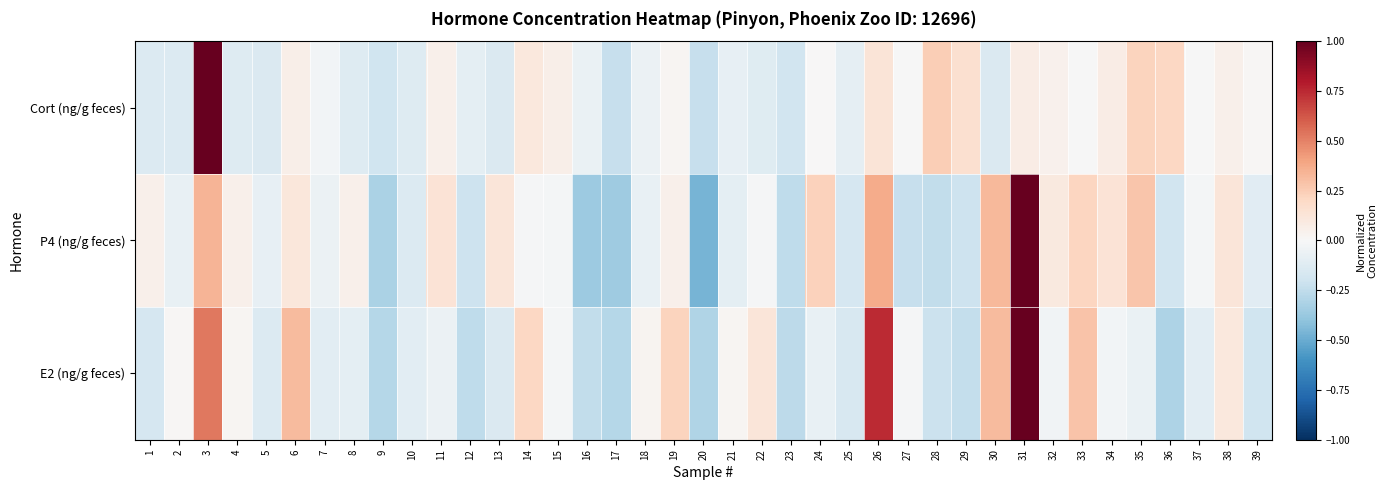

How many data points does each series have?

39